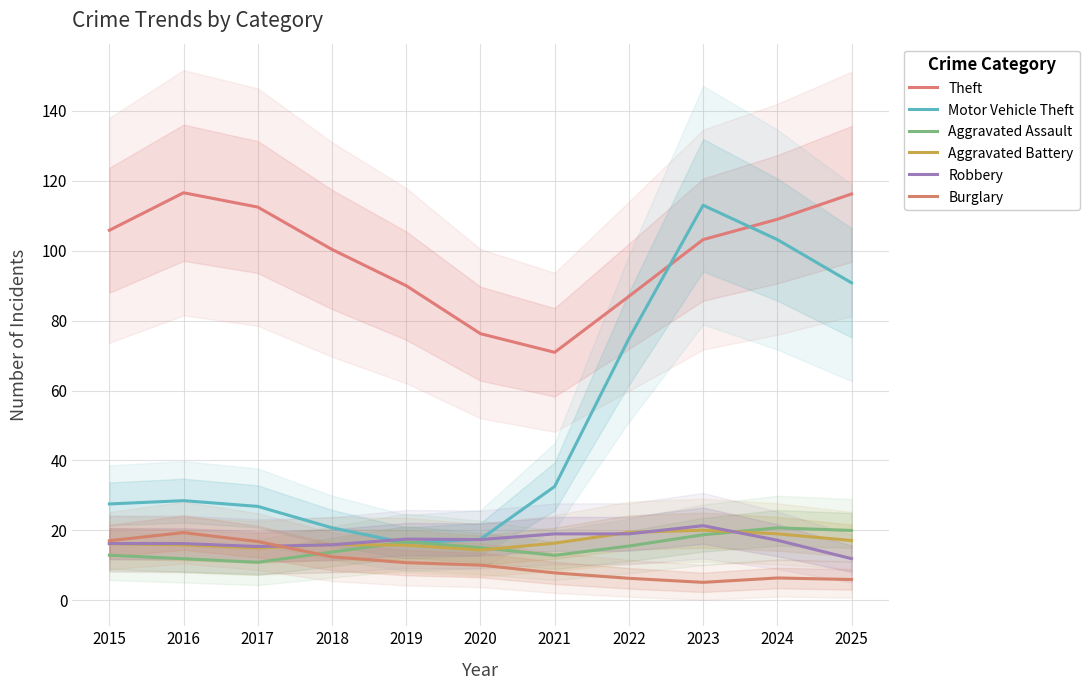

The Burglary series shows 7.8 at 2021. True or false?

True